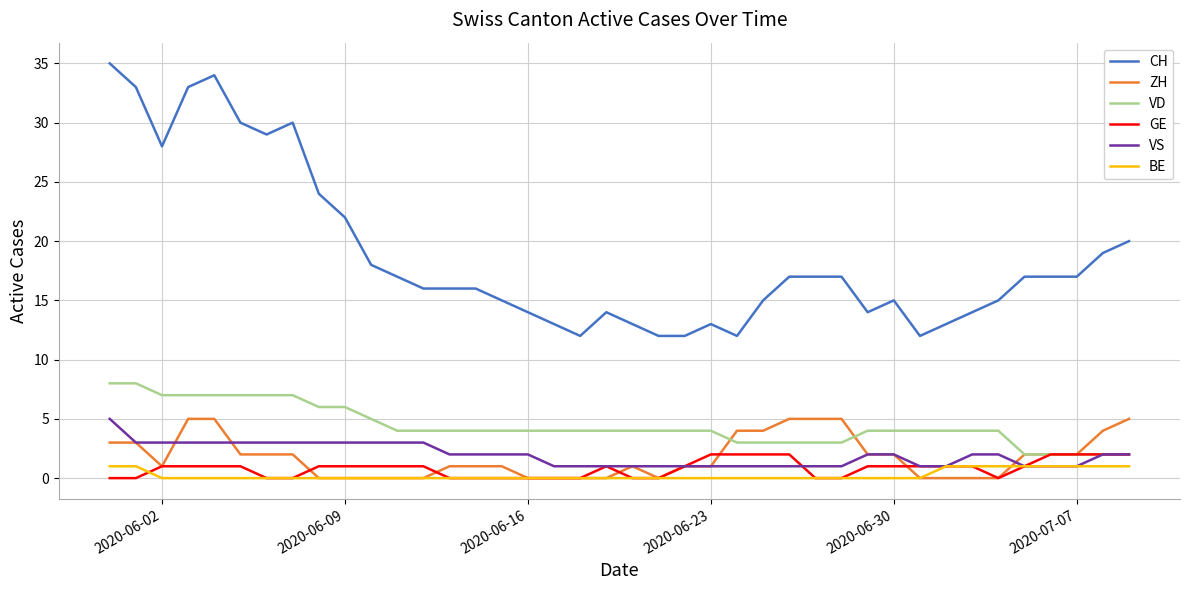

Which series has the largest range (max minus min)?

CH